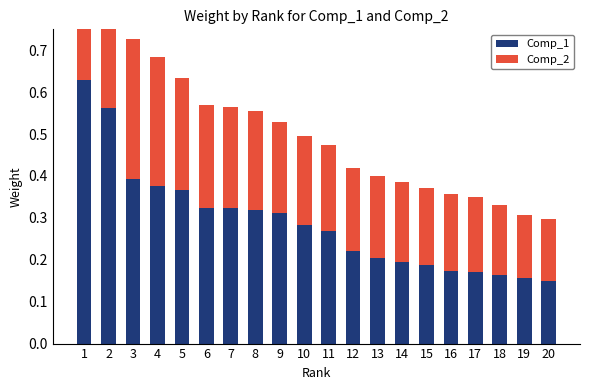

The Comp_2 series shows 0.0 at 19. True or false?

False